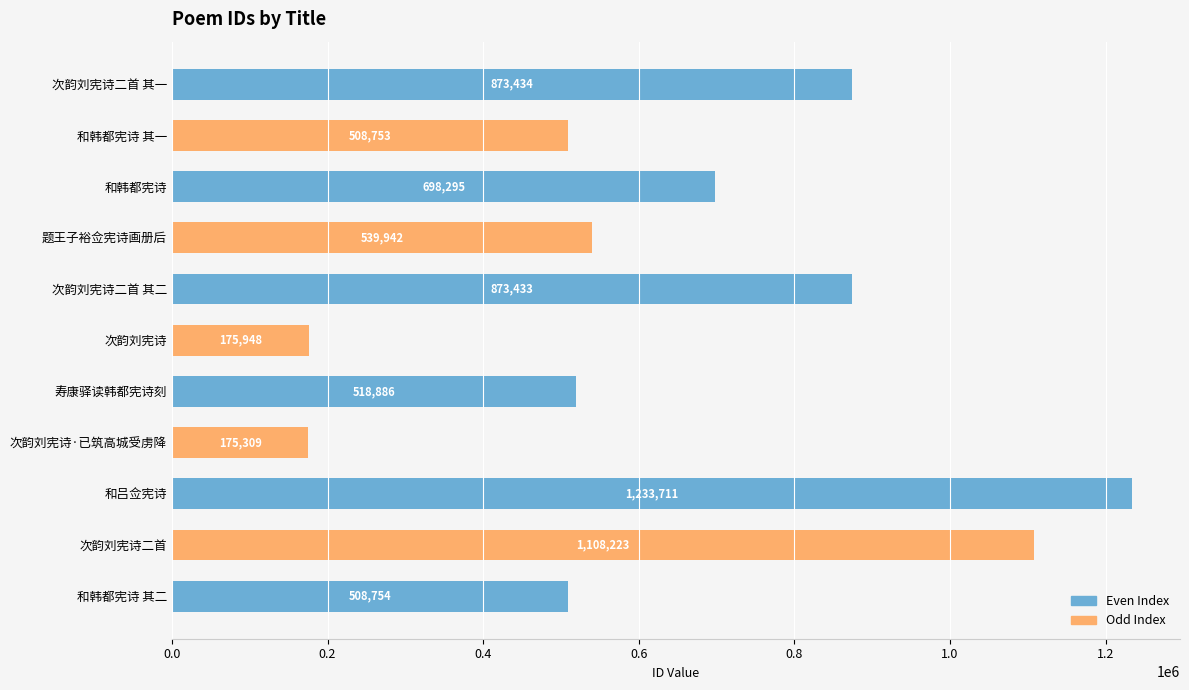

True or false: the data shows 508754 at 和韩都宪诗 其二.

True